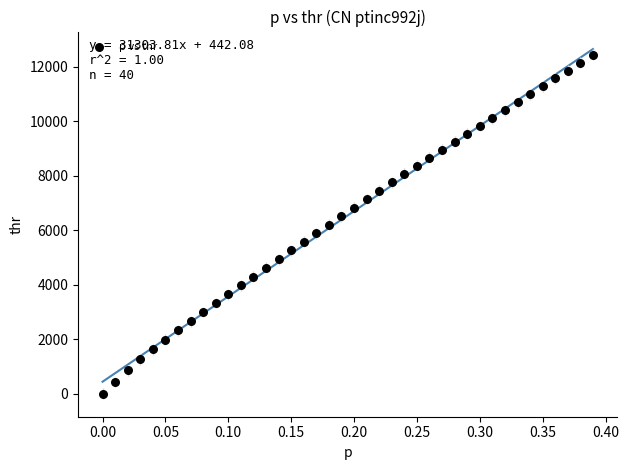

What is the range of Y values (max minus min)?

12445.2